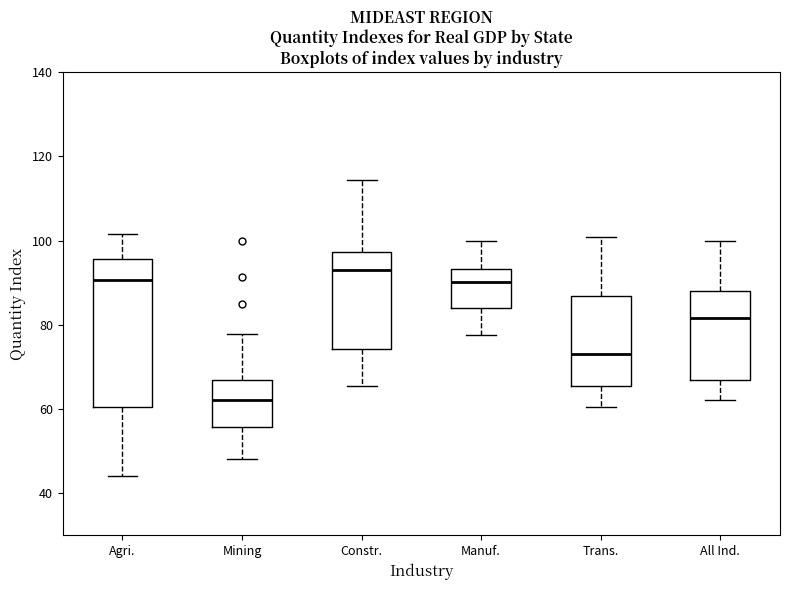

Which box is the tallest, from its lower edge to its upper edge?

Agri.